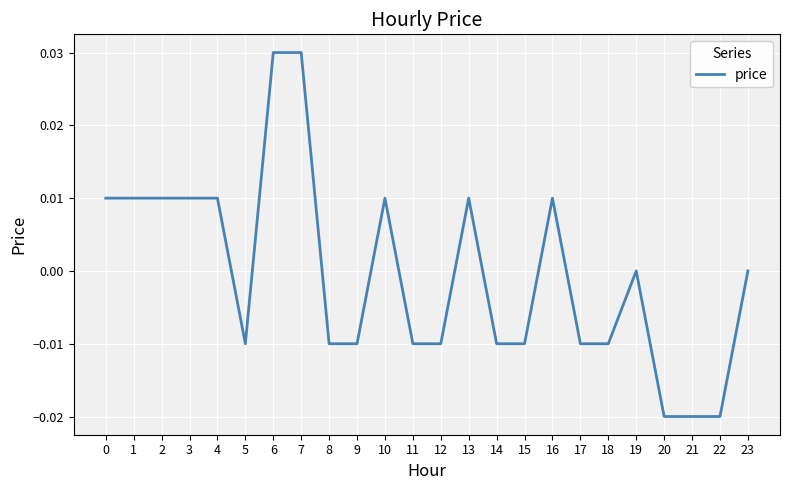

Which has a higher value, 15 or 6?

6